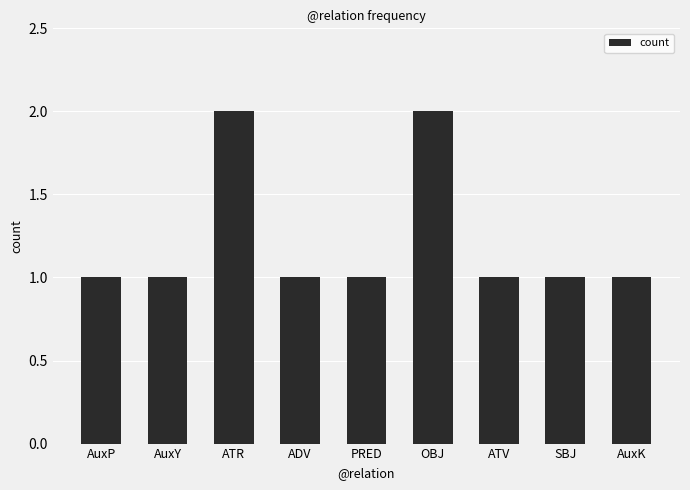

Approximately how many times larger is the value at AuxK compared to ADV?

1.0